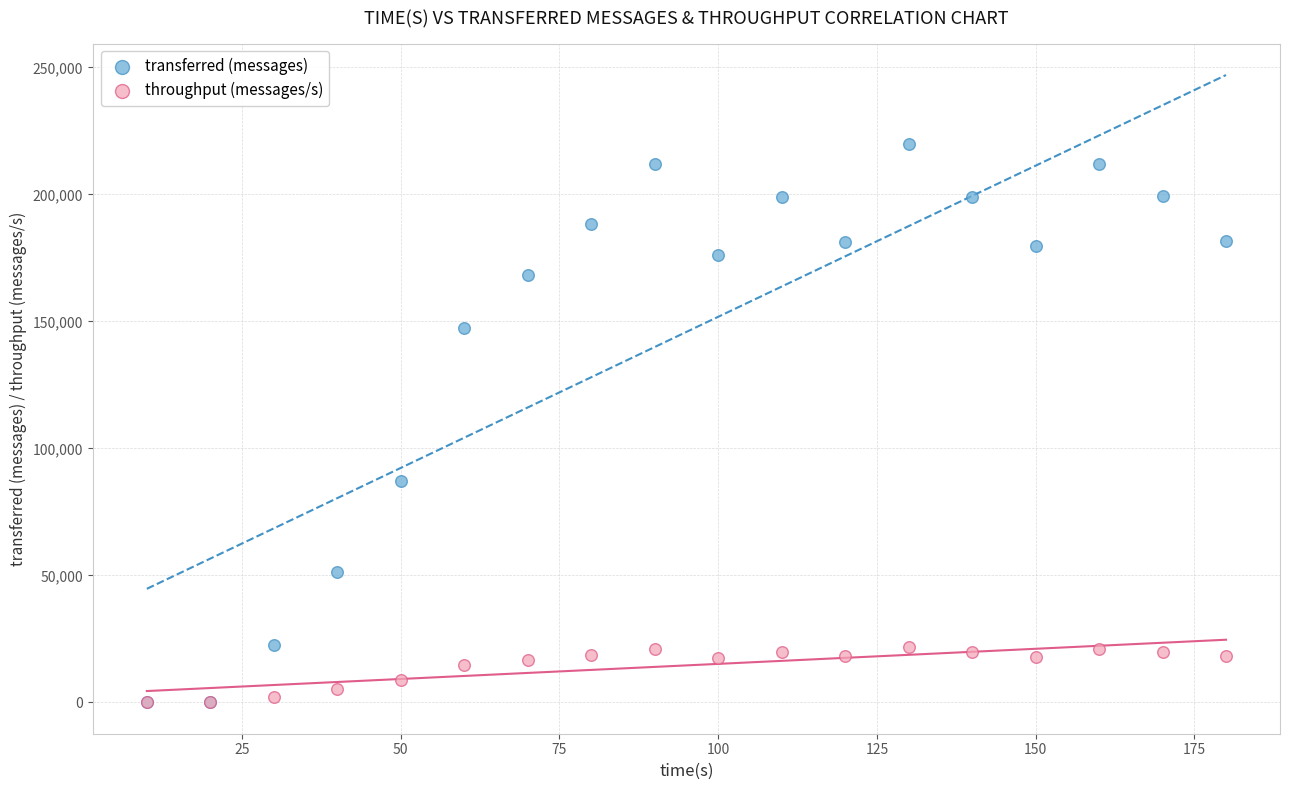

In the transferred (messages) series, what Y value is closest to 109930?

87020